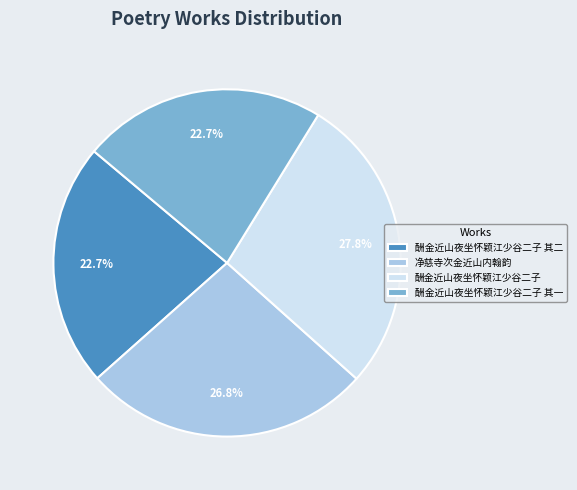

Does 酬金近山夜坐怀颖江少谷二子 其一 represent more than half of the total?

No